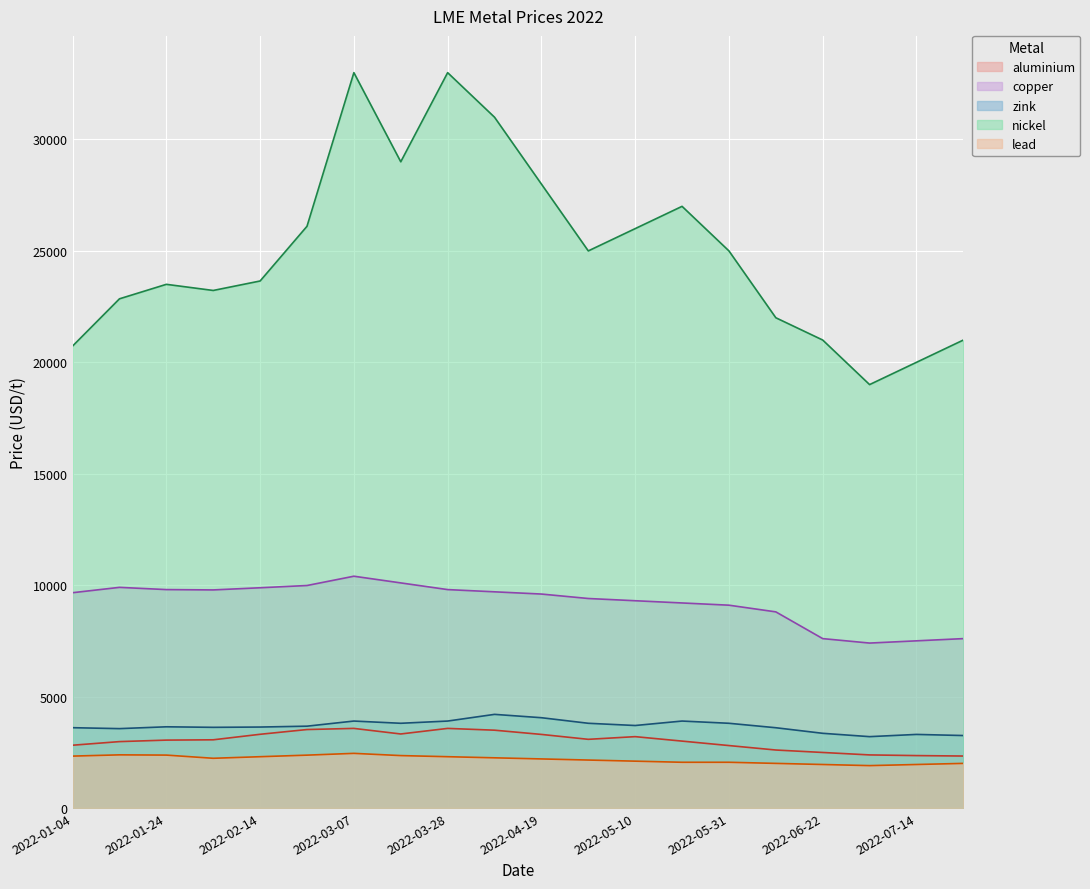

True or false: nickel and zink intersect in this chart.

False